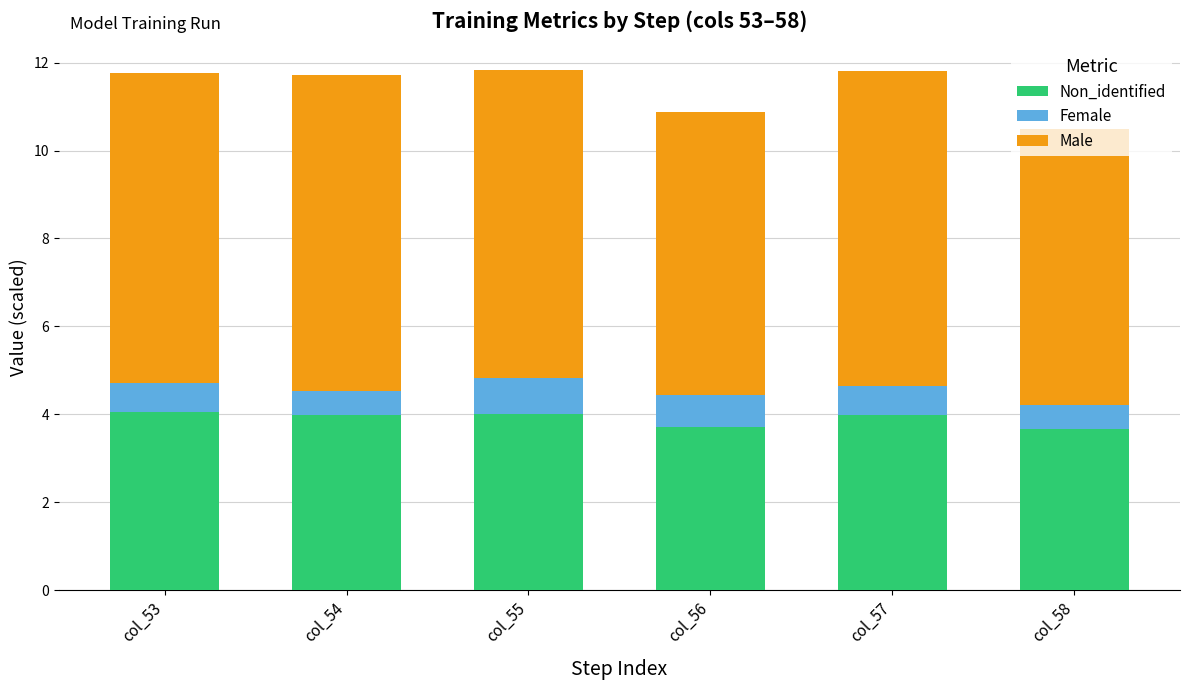

What are all the series names shown in the legend?

Non_identified, Female, Male